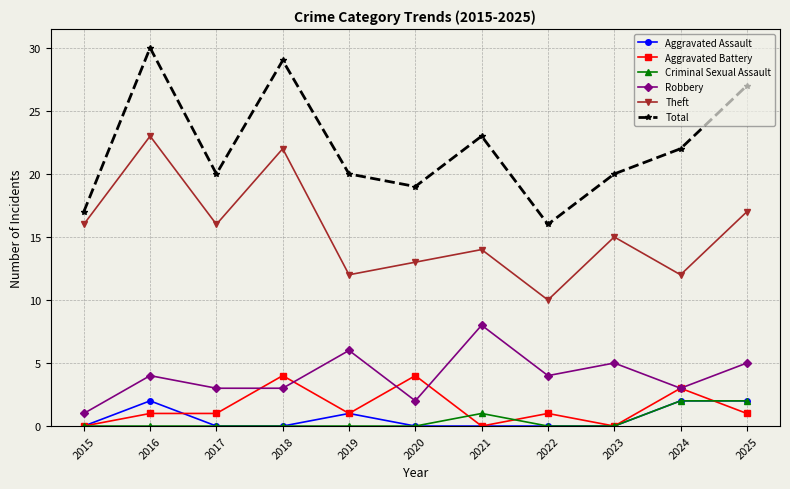

What is the difference between the maximum and second lowest values in the Robbery series?

6